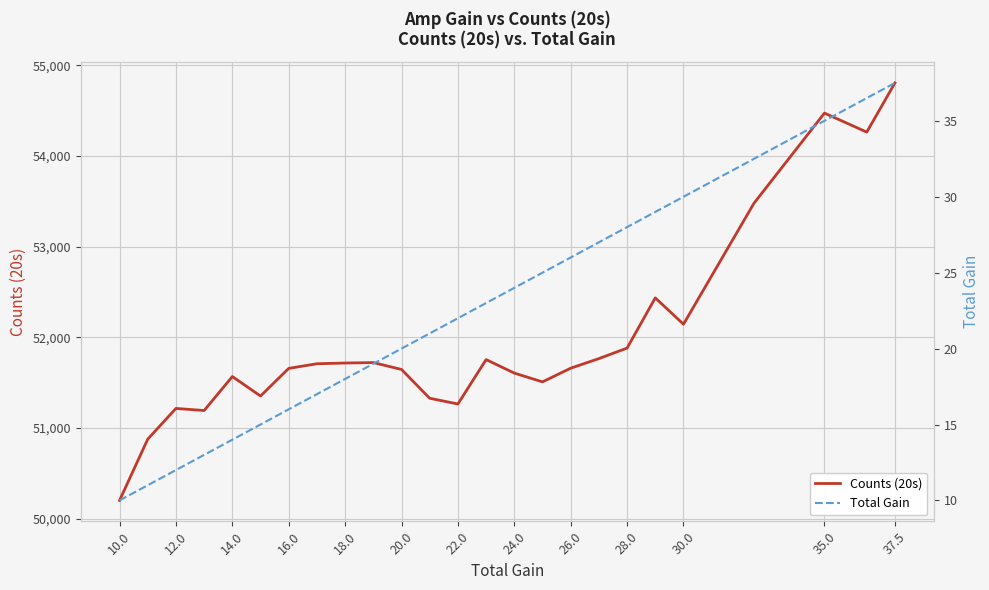

What is the difference between the second highest and minimum values in the Total Gain series?

26.5